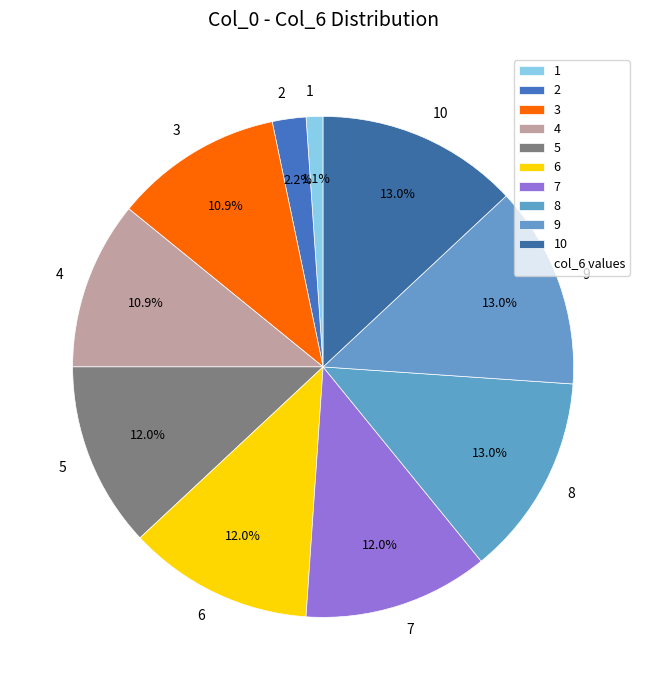

Combined, do 5 and 4 account for over 50%?

No